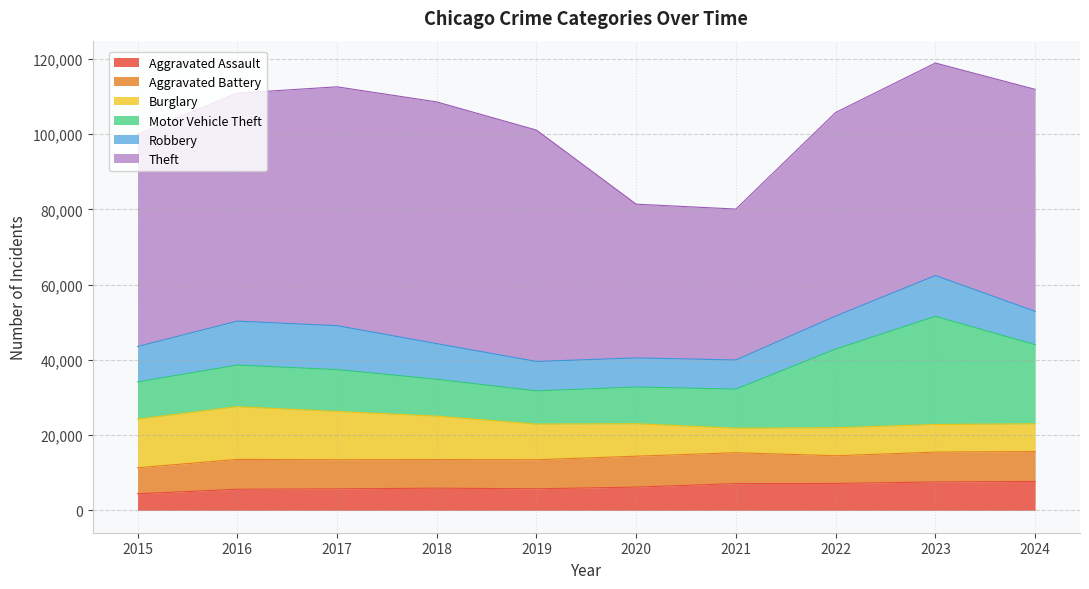

Where is Robbery nearest to the value 9715?

2018